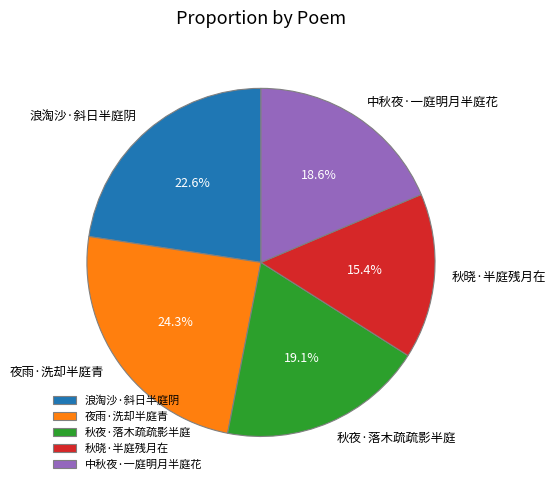

To the nearest percent, what portion does 中秋夜·一庭明月半庭花 represent?

19%